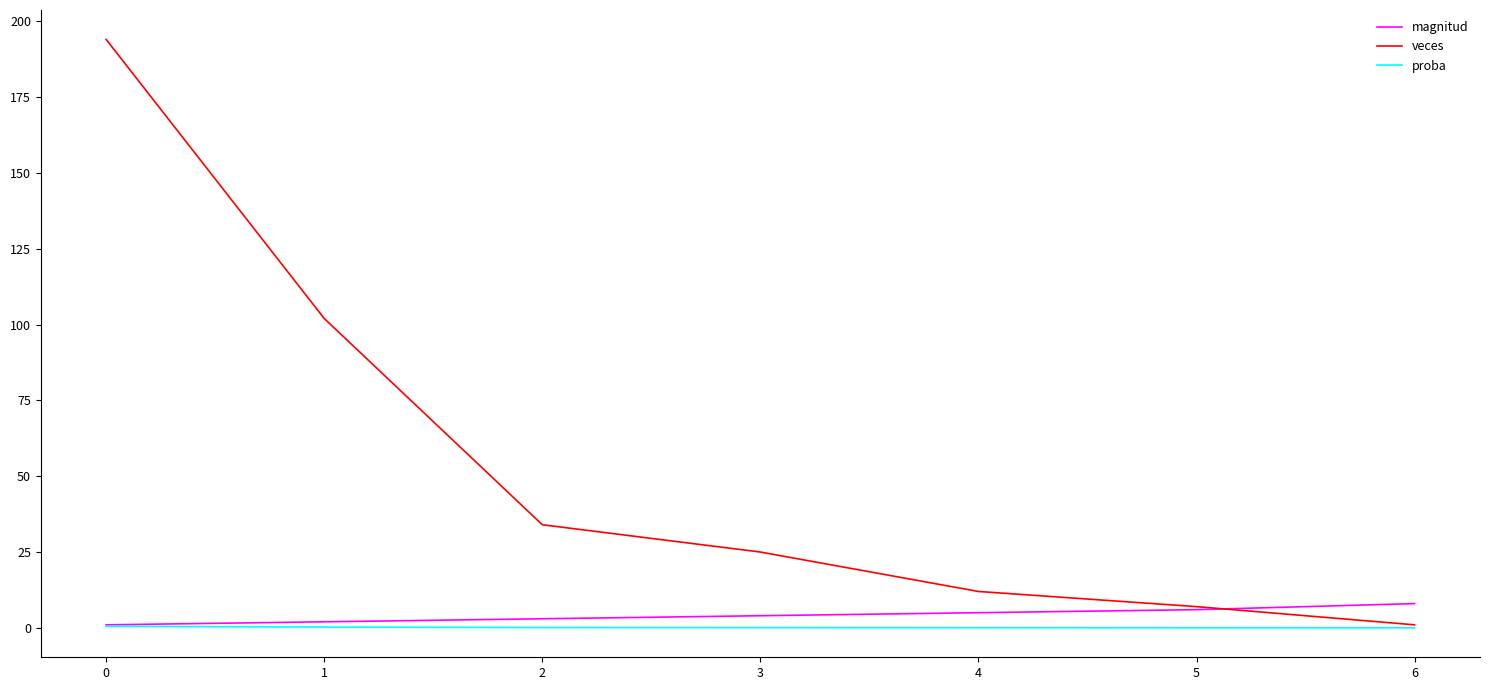

Which series has the largest total across all categories?

veces